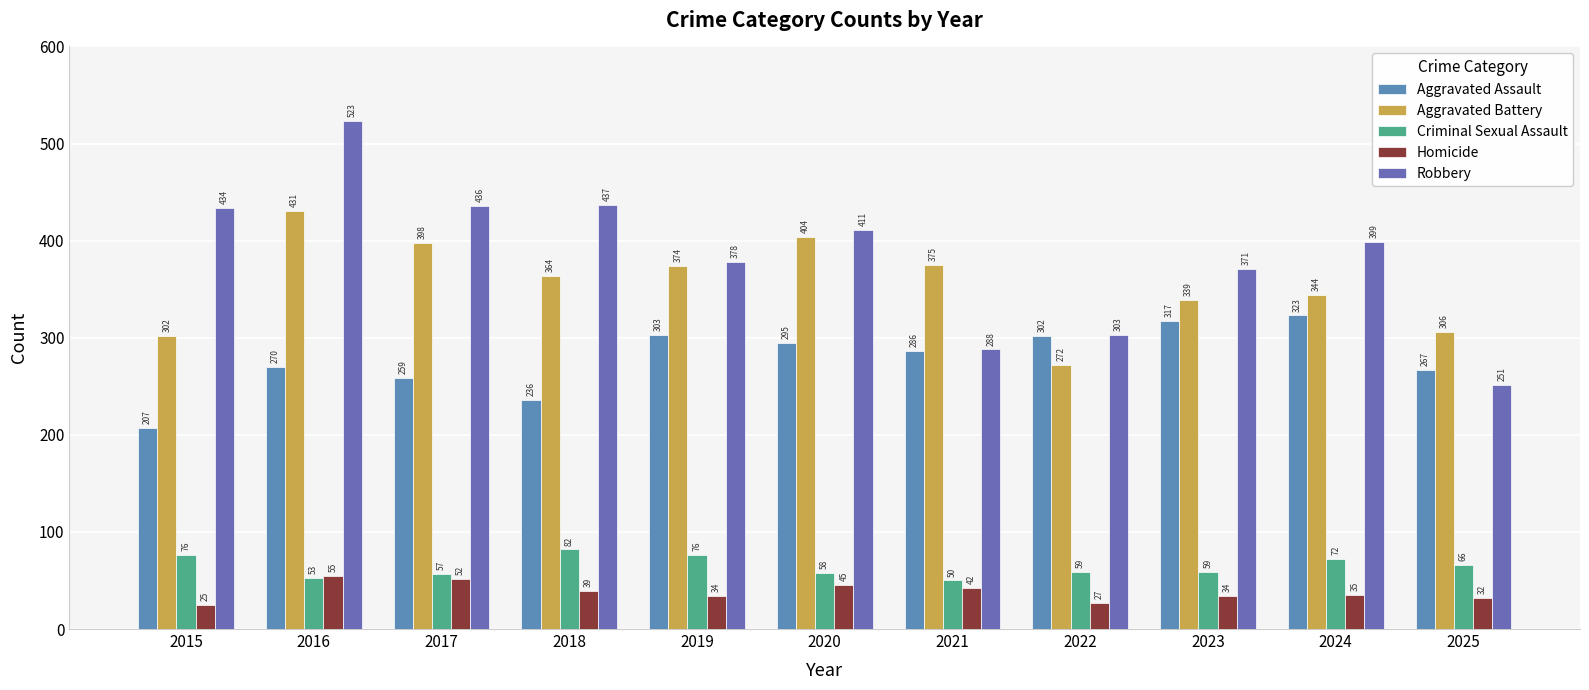

What is the average value of the Aggravated Battery series?

355